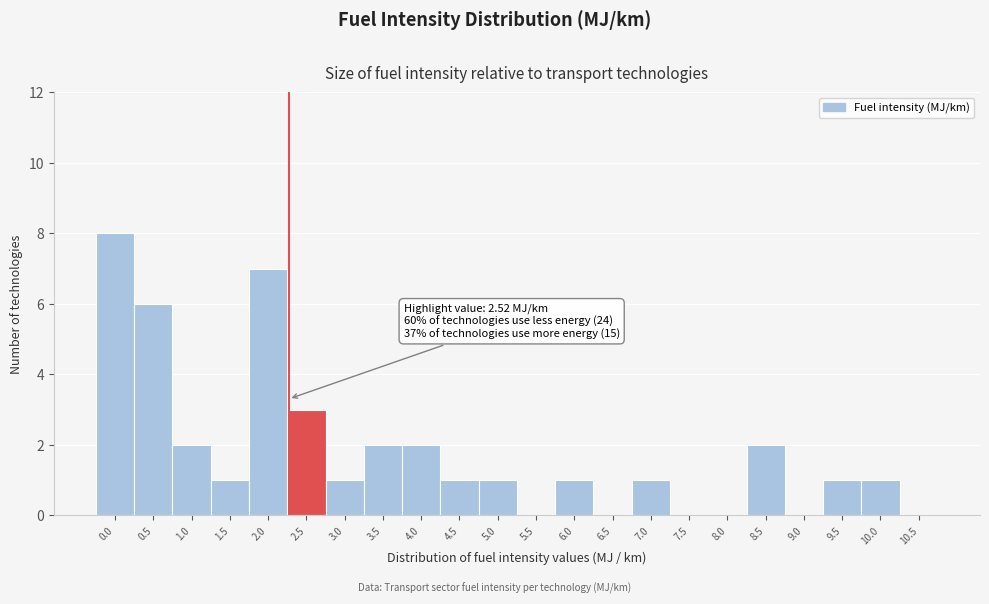

Reading left to right, list all the values displayed in this chart.

0.0=8	0.5=6	1.0=2	1.5=1	2.0=7	2.5=3	3.0=1	3.5=2	4.0=2	4.5=1	5.0=1	5.5=0	6.0=1	6.5=0	7.0=1	7.5=0	8.0=0	8.5=2	9.0=0	9.5=1	10.0=1	10.5=0